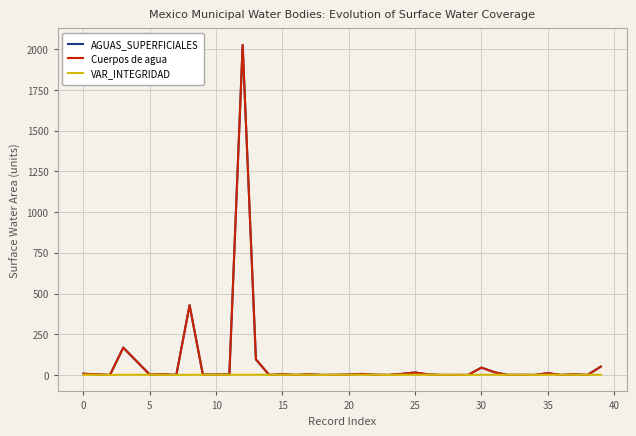

At which category does the chart reach its peak across all series?

12